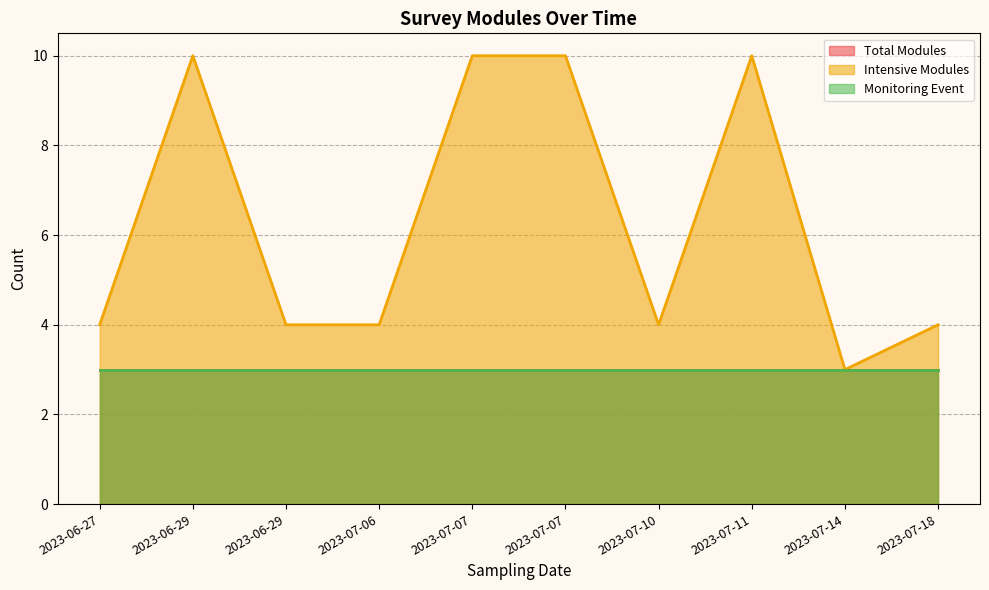

True or false: Intensive Modules and Monitoring Event intersect in this chart.

False